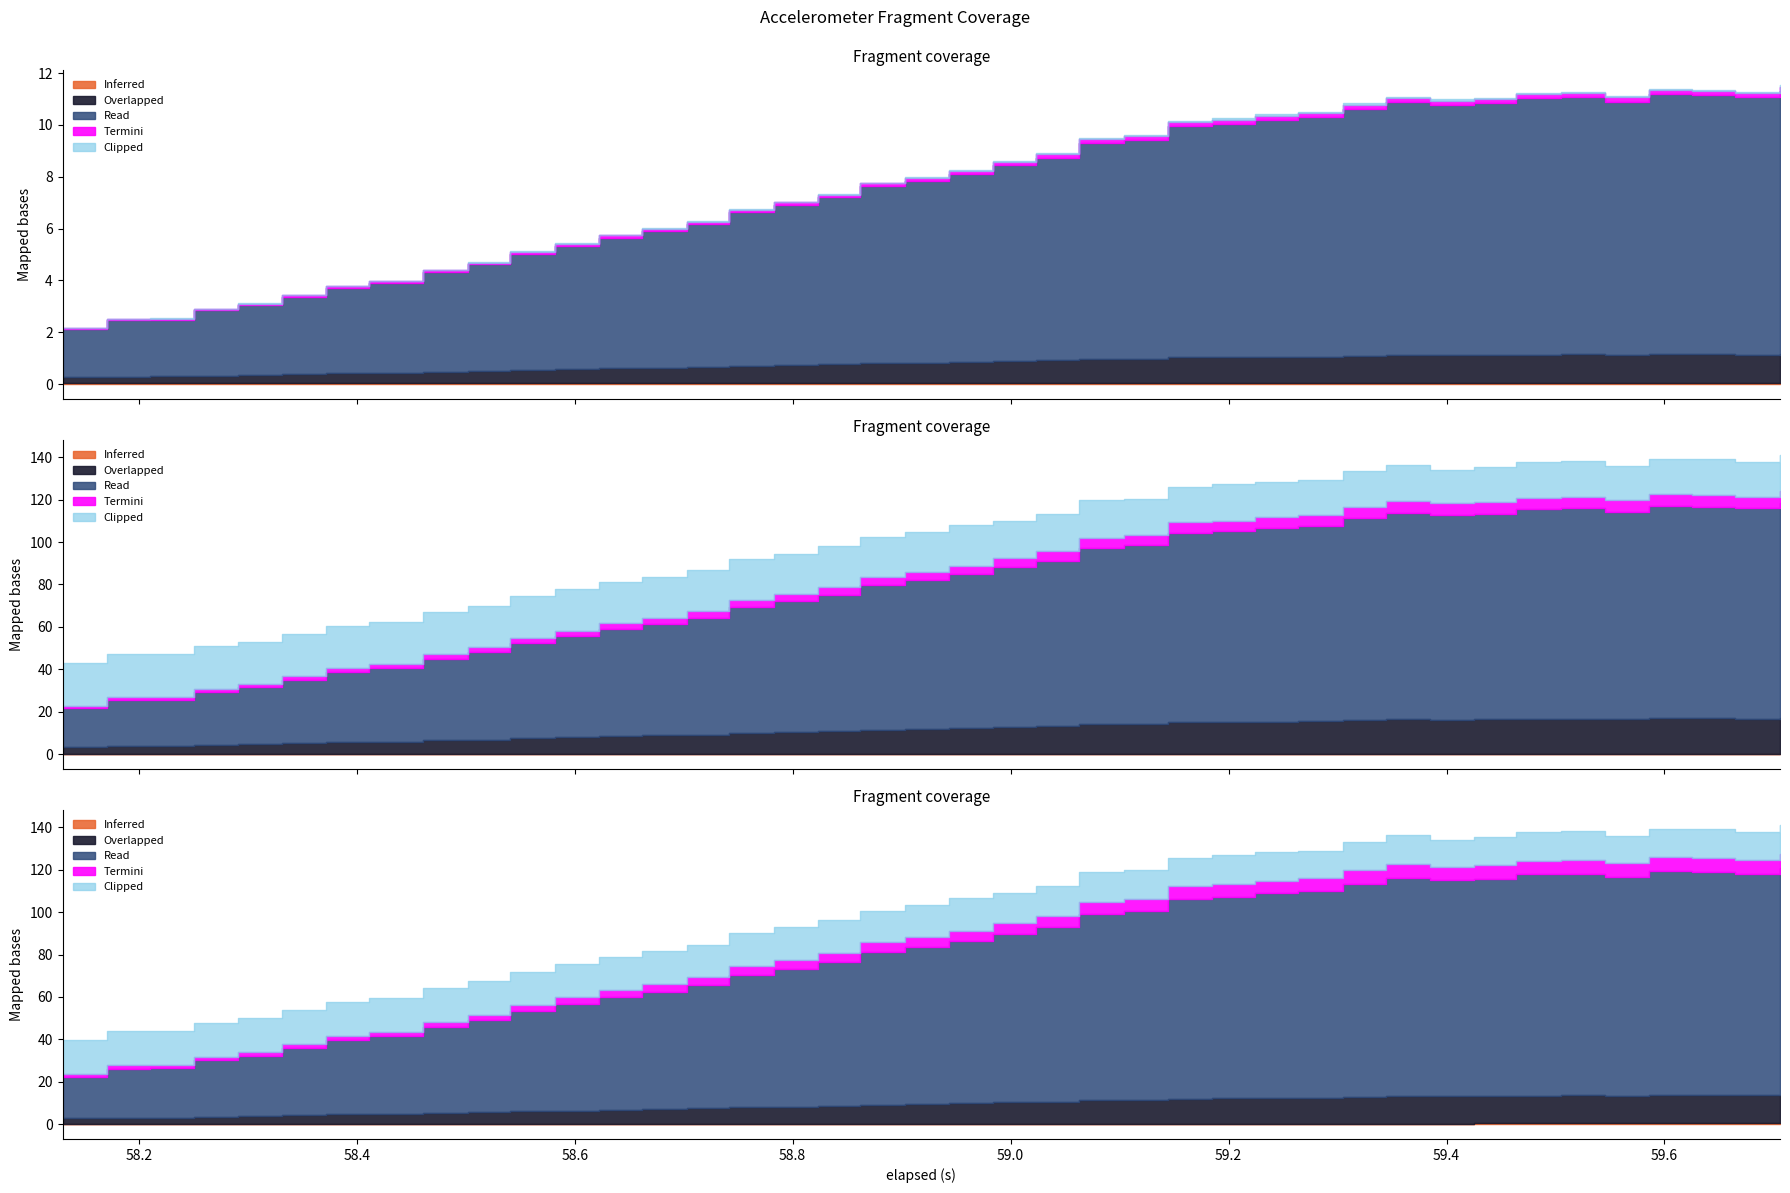

At how many categories does at least one series exceed 55?

40